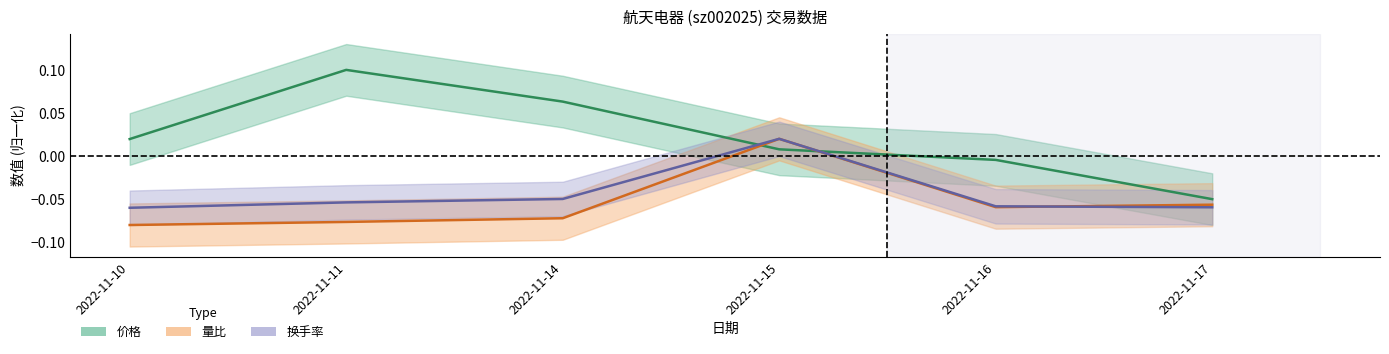

At which category is the sum across all series the highest?

2022-11-15